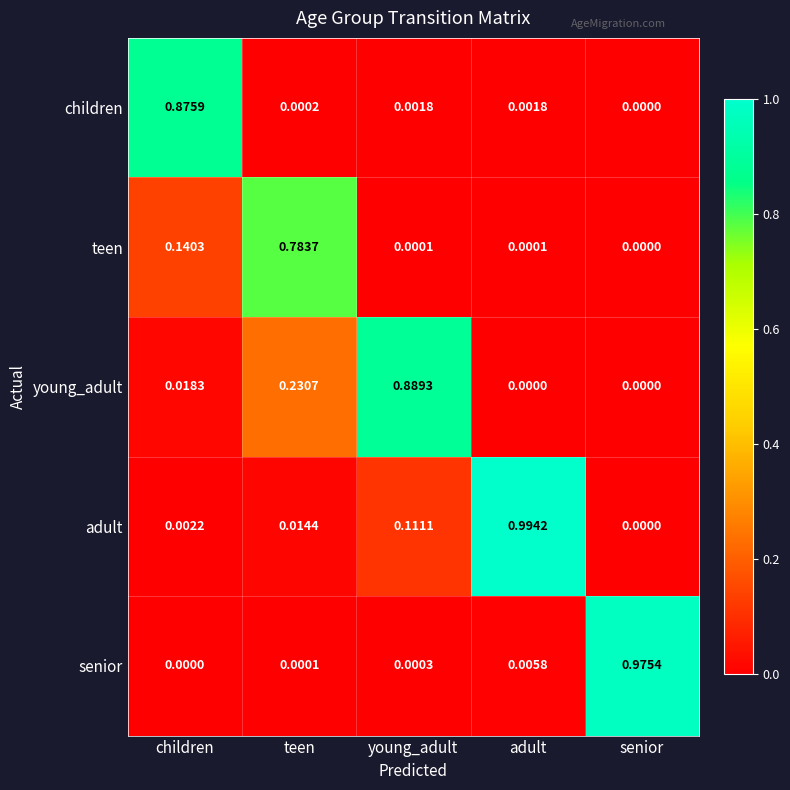

Rank the series by their maximum value, from highest to lowest.

adult, senior, young_adult, children, teen